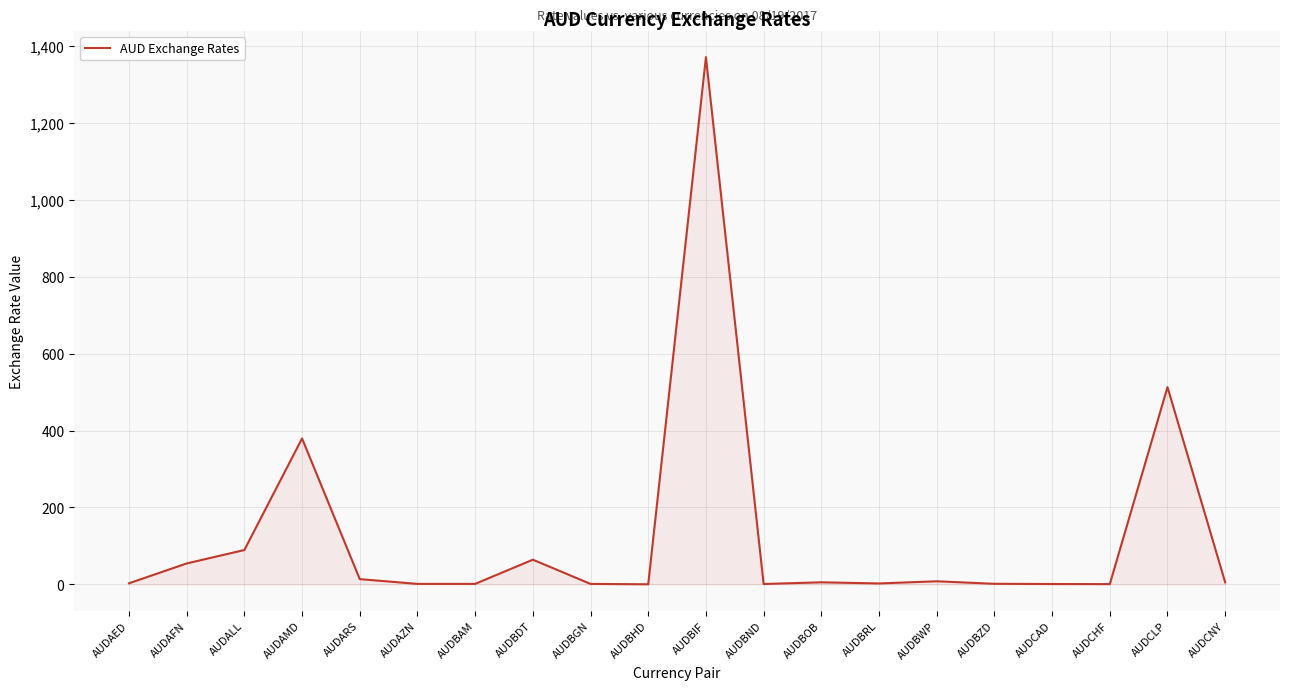

How many lines are shown in the chart?

1